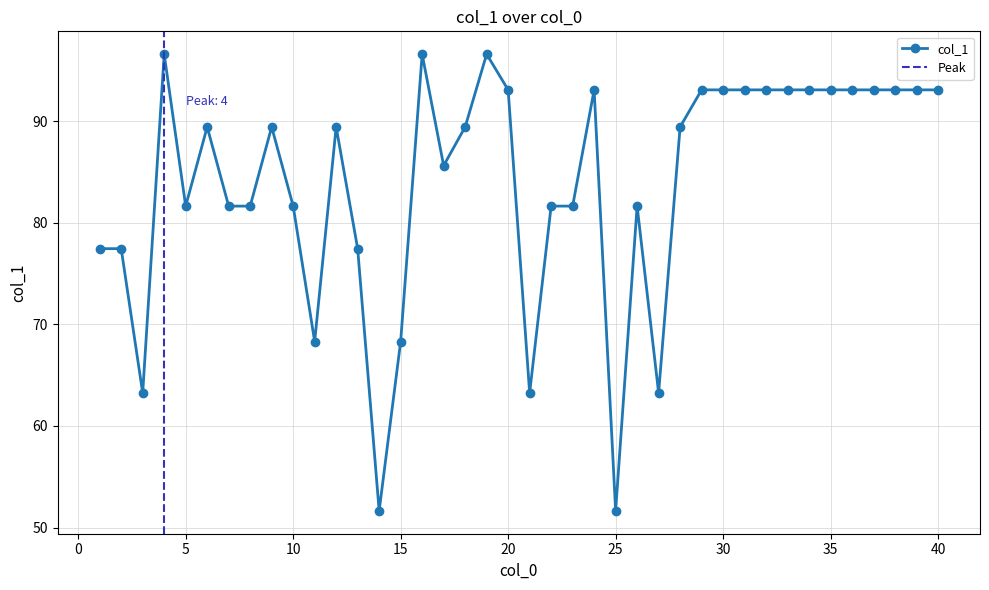

What is the value of the 34th point from the left?

93.1